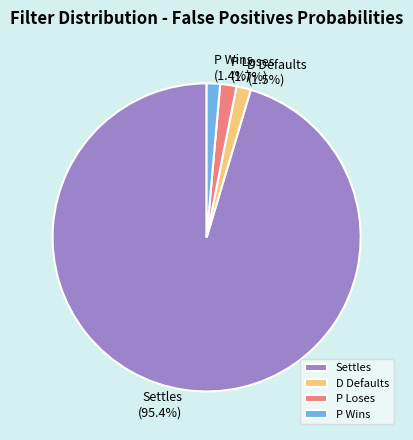

Is it true that P Wins is 8% of the pie?

False